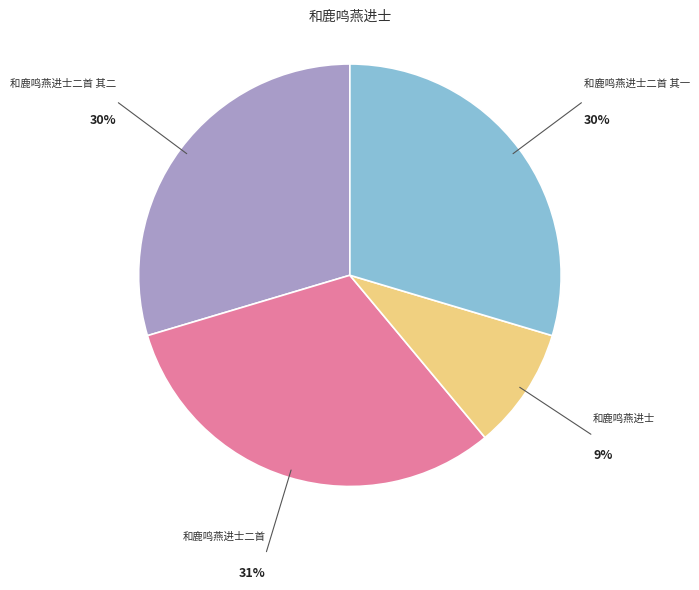

To the nearest percent, what is the average slice percentage?

25%